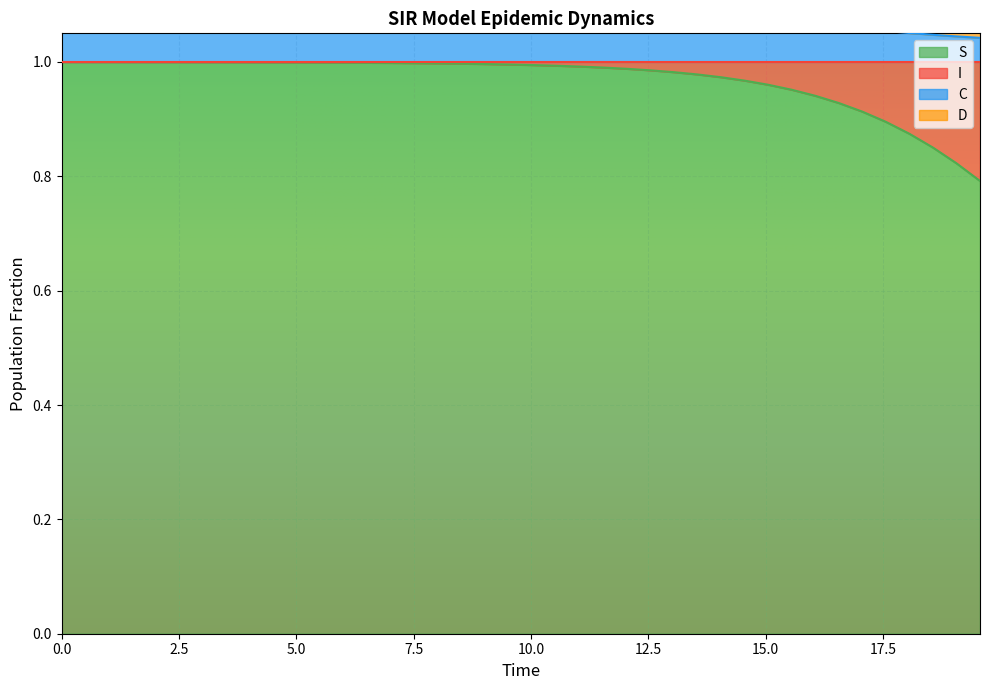

True or false: S and C cross at least once.

False